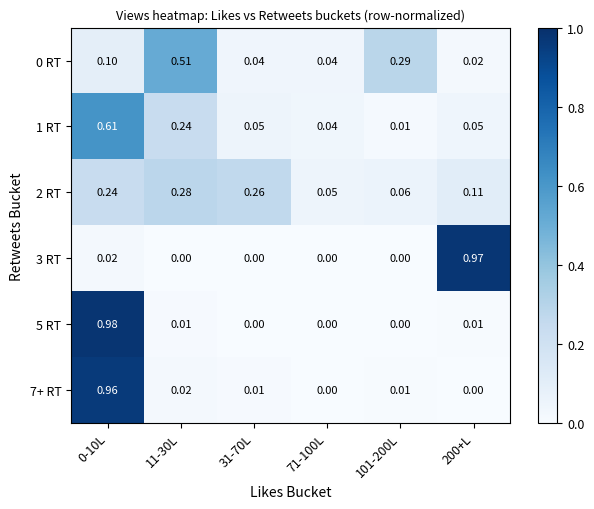

Is the value of 3 RT at 31-70L greater than the value of 7+ RT at 101-200L?

No